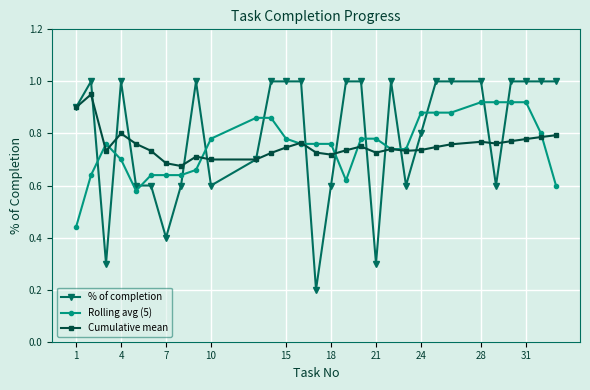

True or false: Cumulative mean has more than 2 interior local peaks.

True